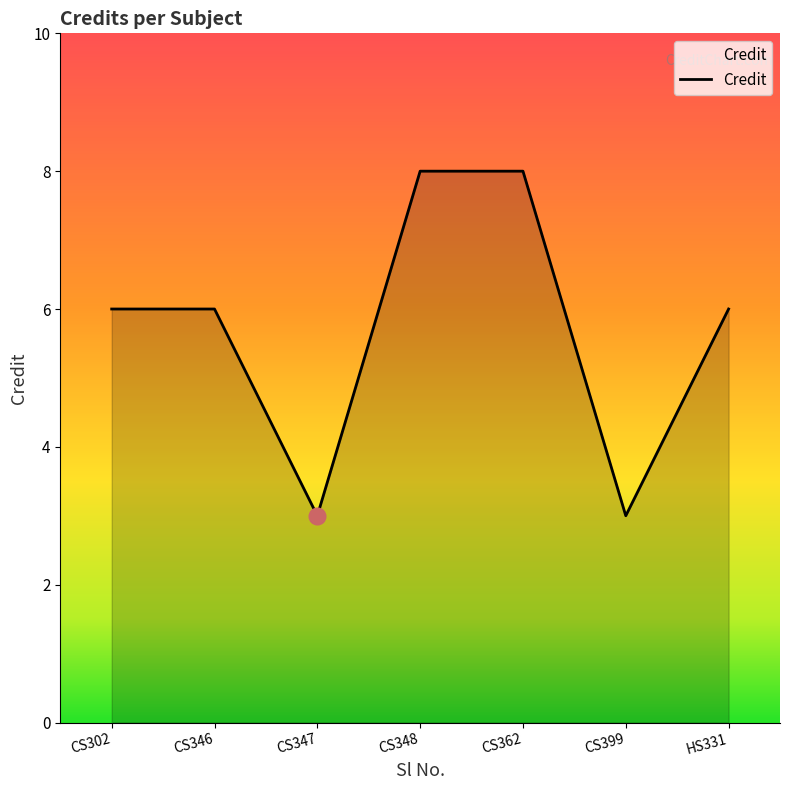

How many distinct data groups are displayed?

1